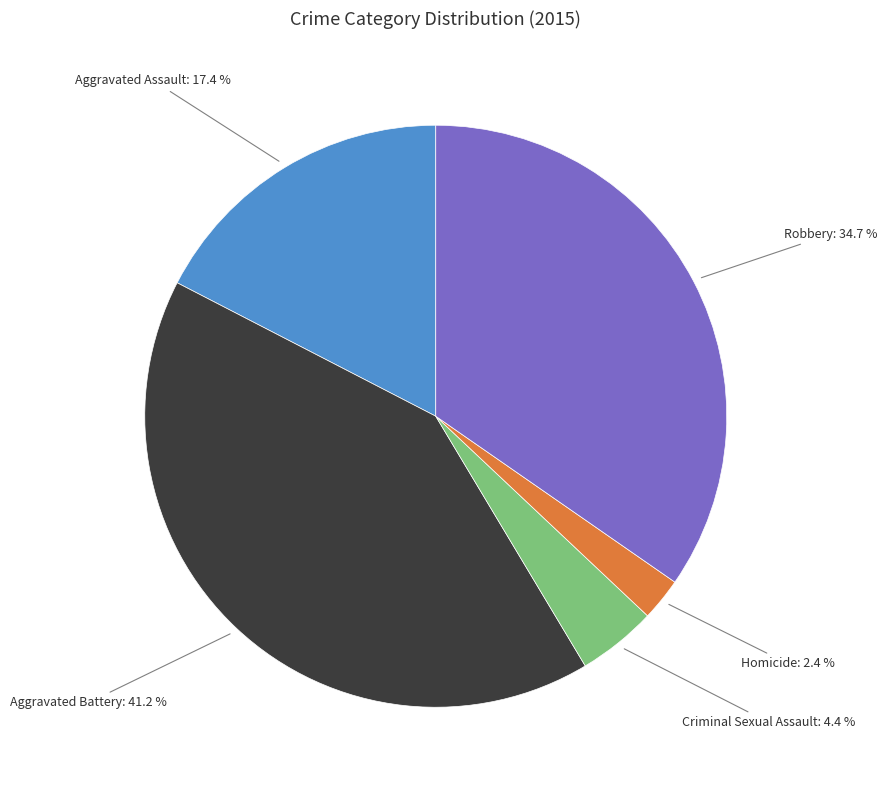

Does any single category account for the majority?

No